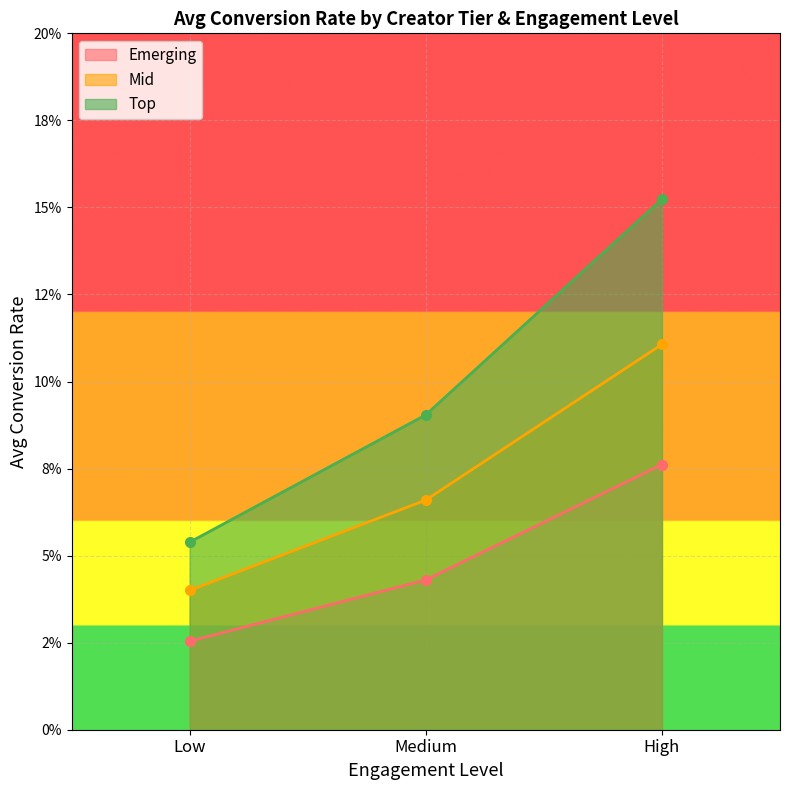

What is the label of the 1st point from the right?

High